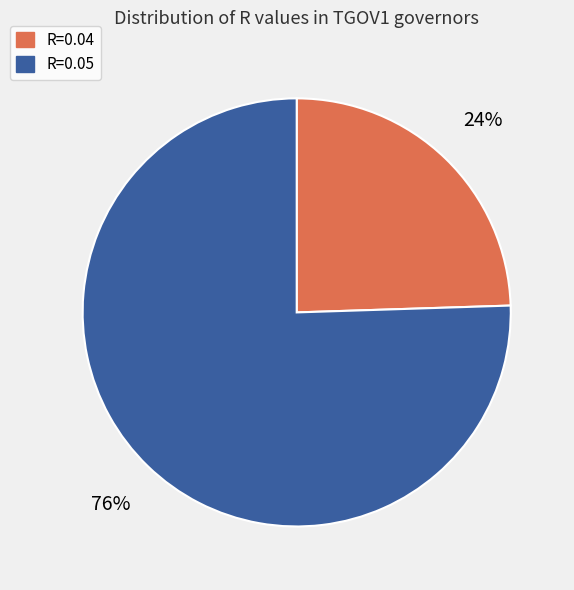

Which category accounts for the majority?

R=0.05